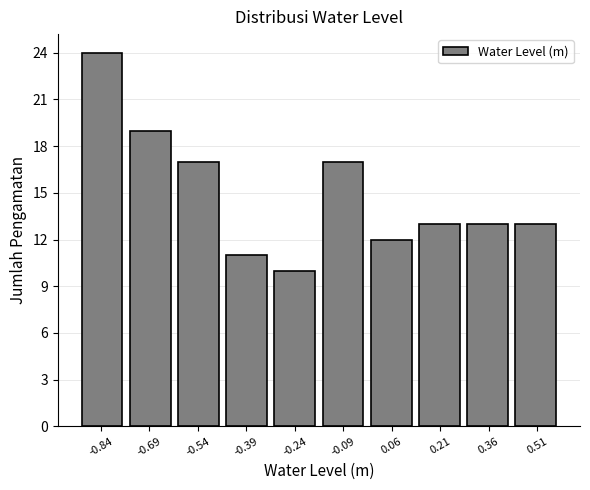

Over which range of the x-axis is the bar tallest?

-0.90 to -0.76